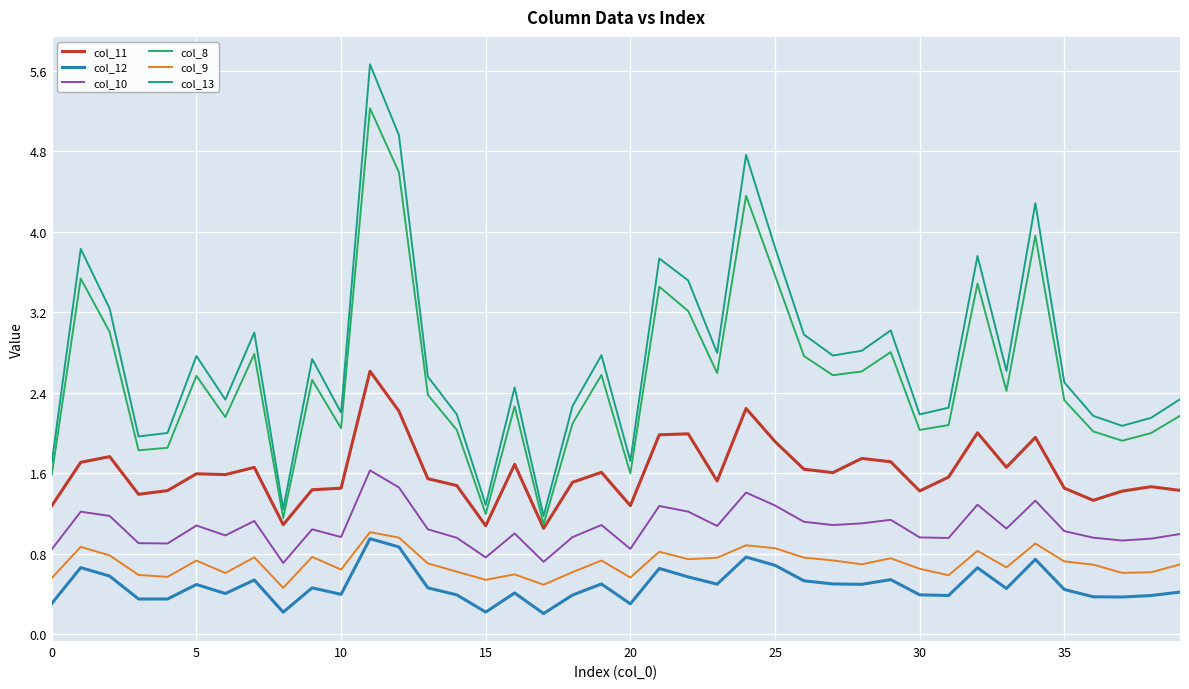

How many categories are shown in the chart?

40